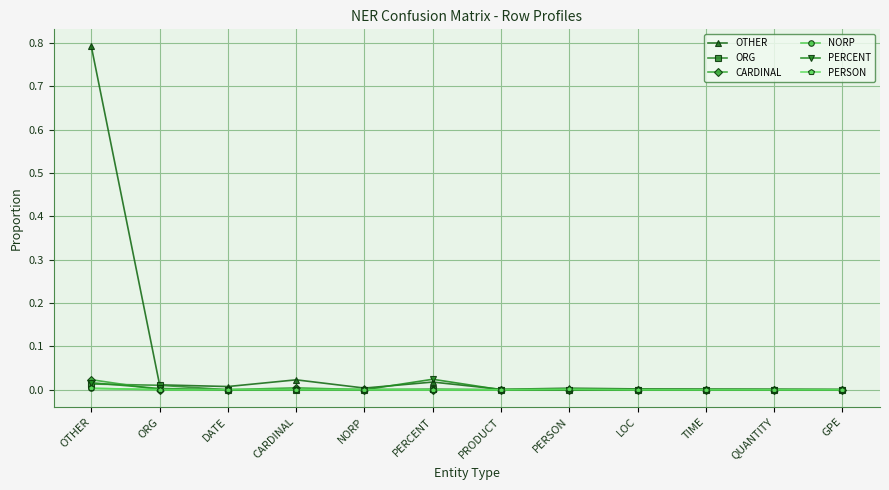

Is it true that PERSON equals 0.0 at DATE?

True